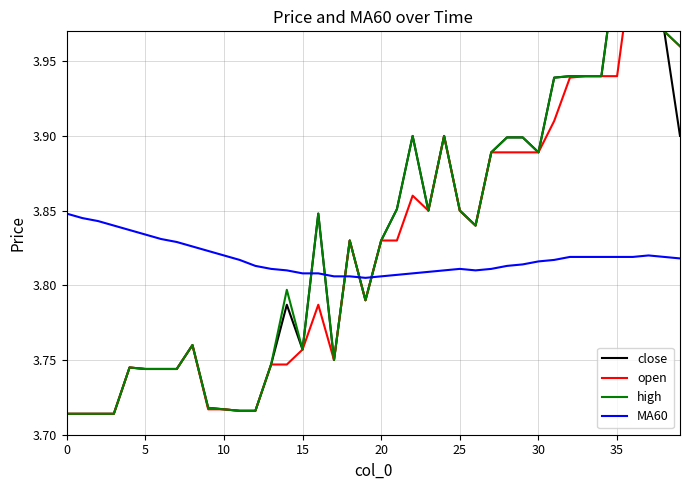

In MA60, how many points are higher than both neighbors (excluding endpoints)?

2